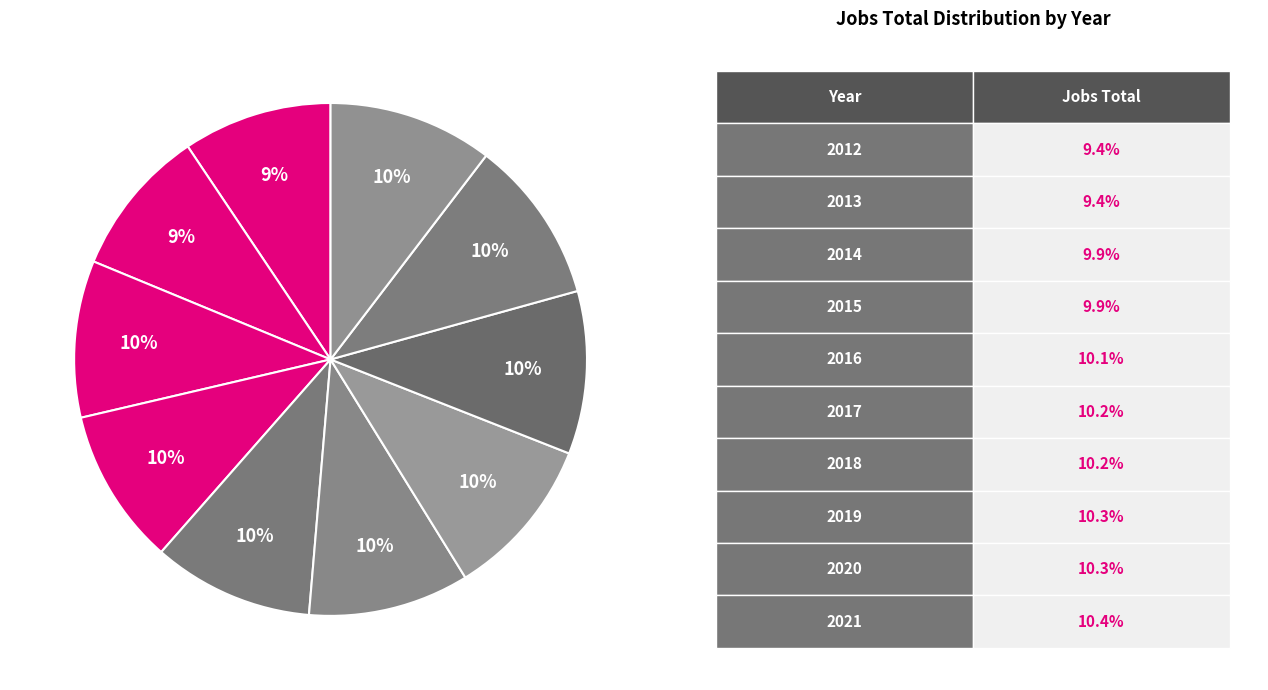

Which slice is the largest?

2021